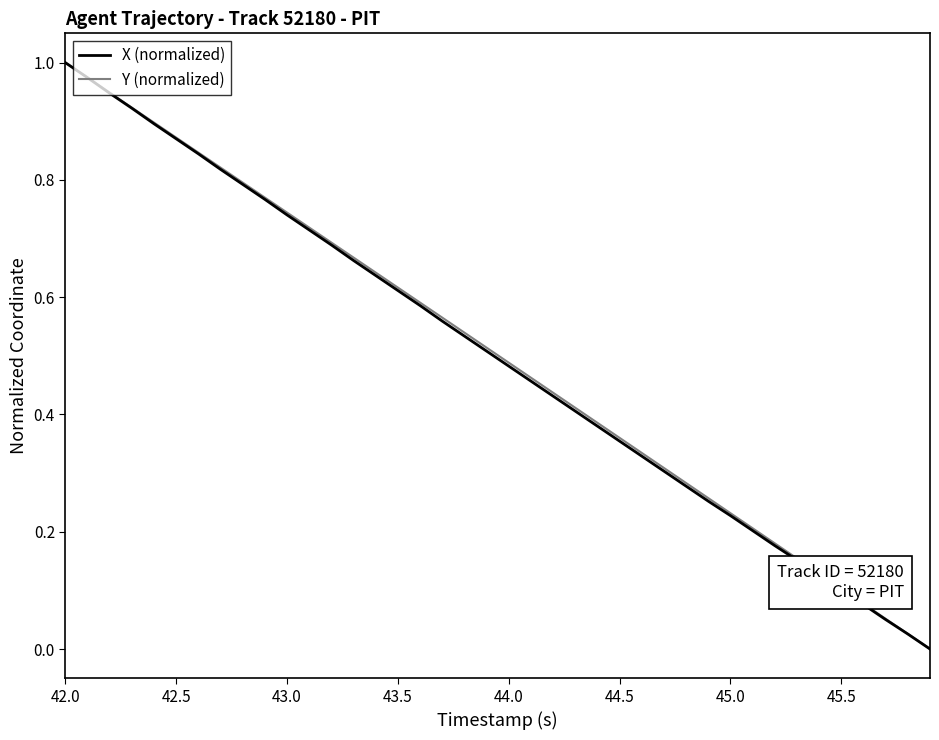

What are all the series names shown in the legend?

X (normalized), Y (normalized)